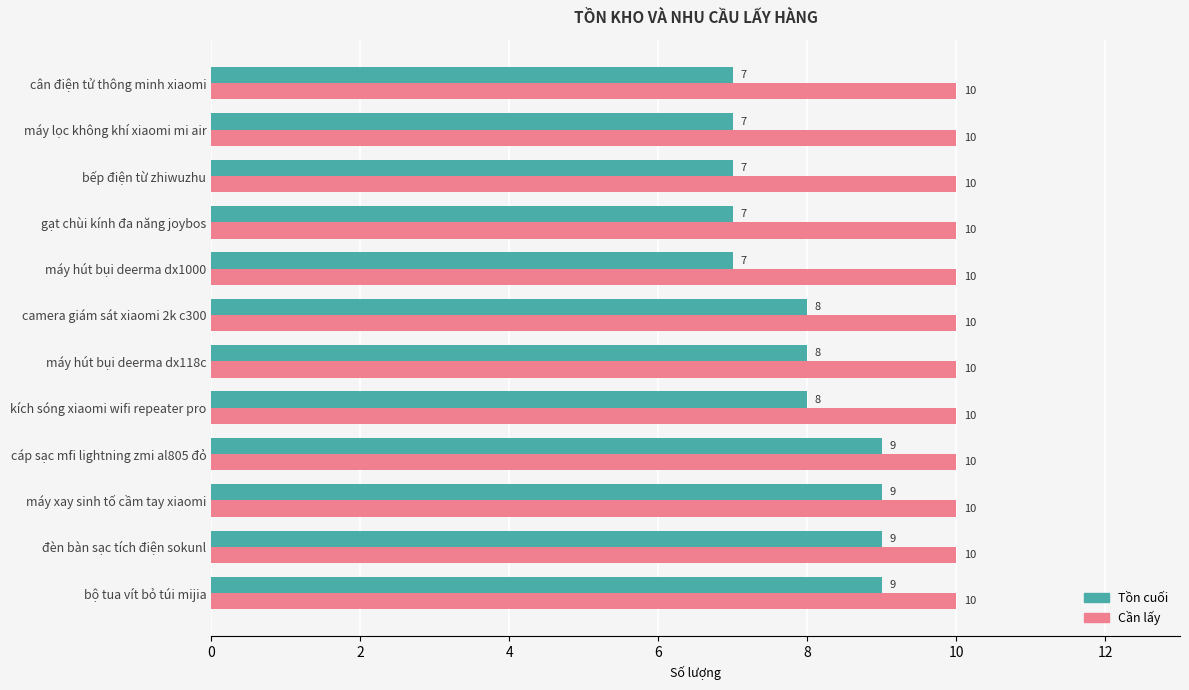

Which series has the widest spread of values?

Tồn cuối